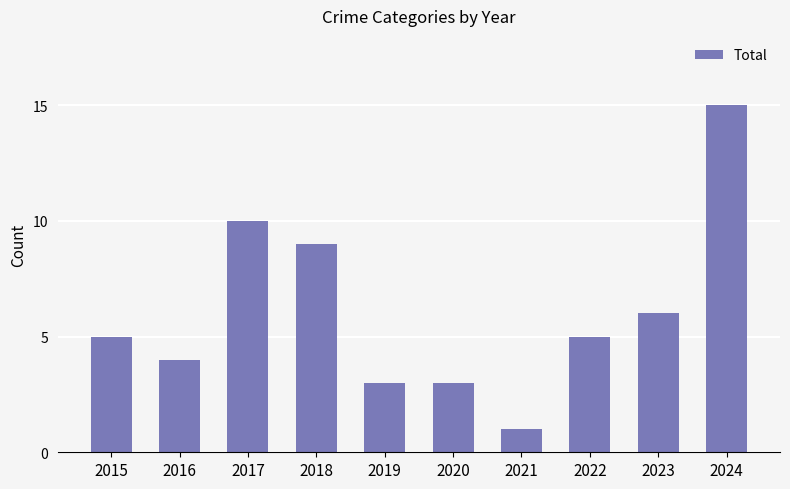

Which has a higher value, 2017 or 2024?

2024